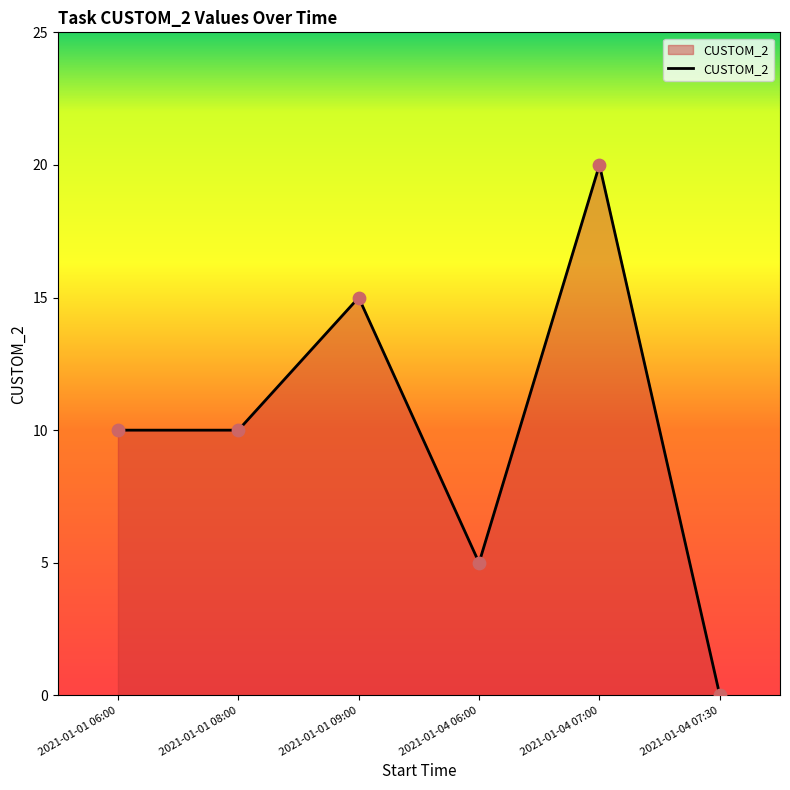

What is the change in value from 2021-01-01 08:00 to 2021-01-04 06:00?

-5